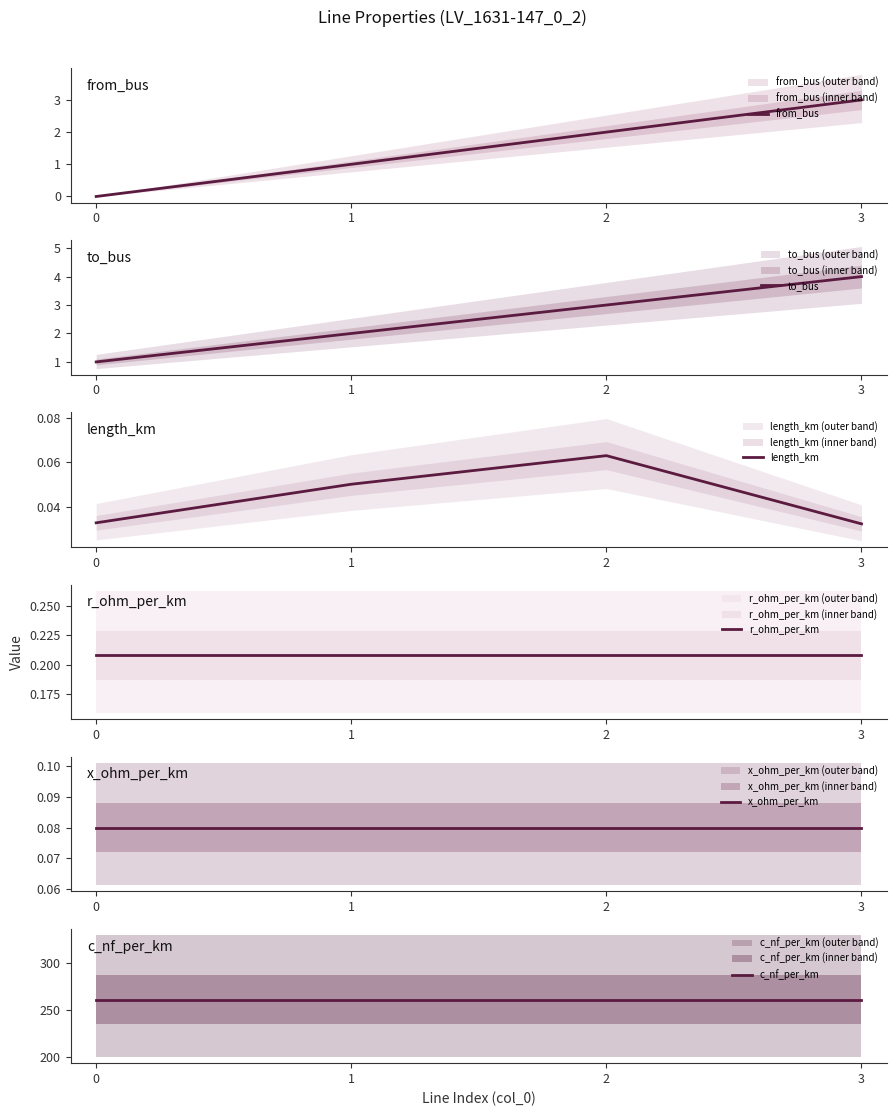

What is the difference between the highest and lowest values at 3?

261.0